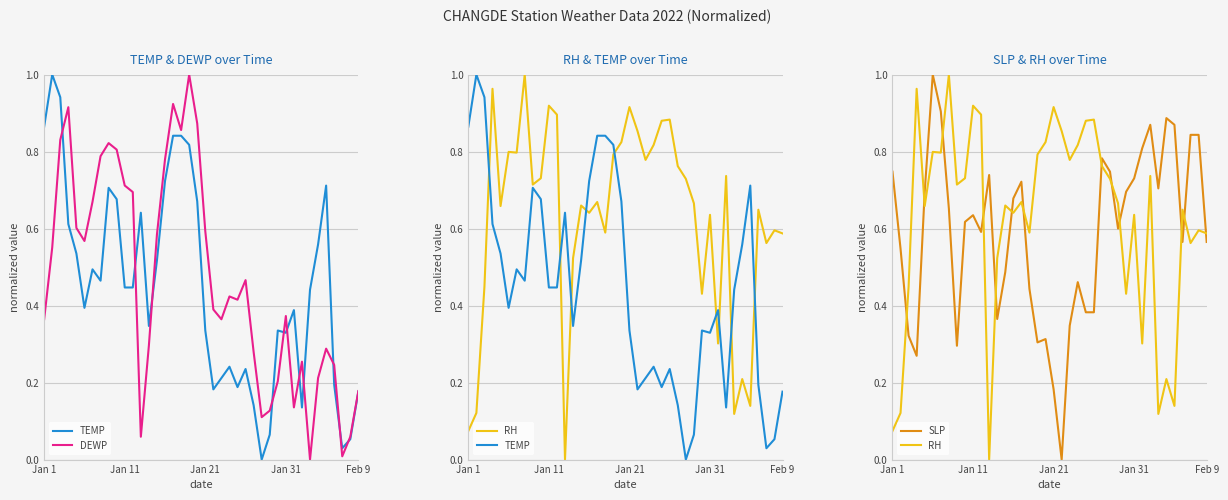

How many positive values does the DEWP series have?

39